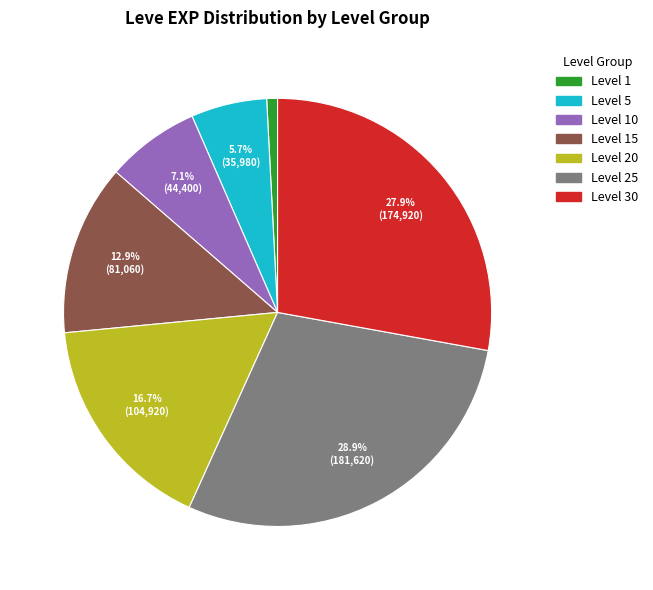

Is there a majority slice in this chart?

No